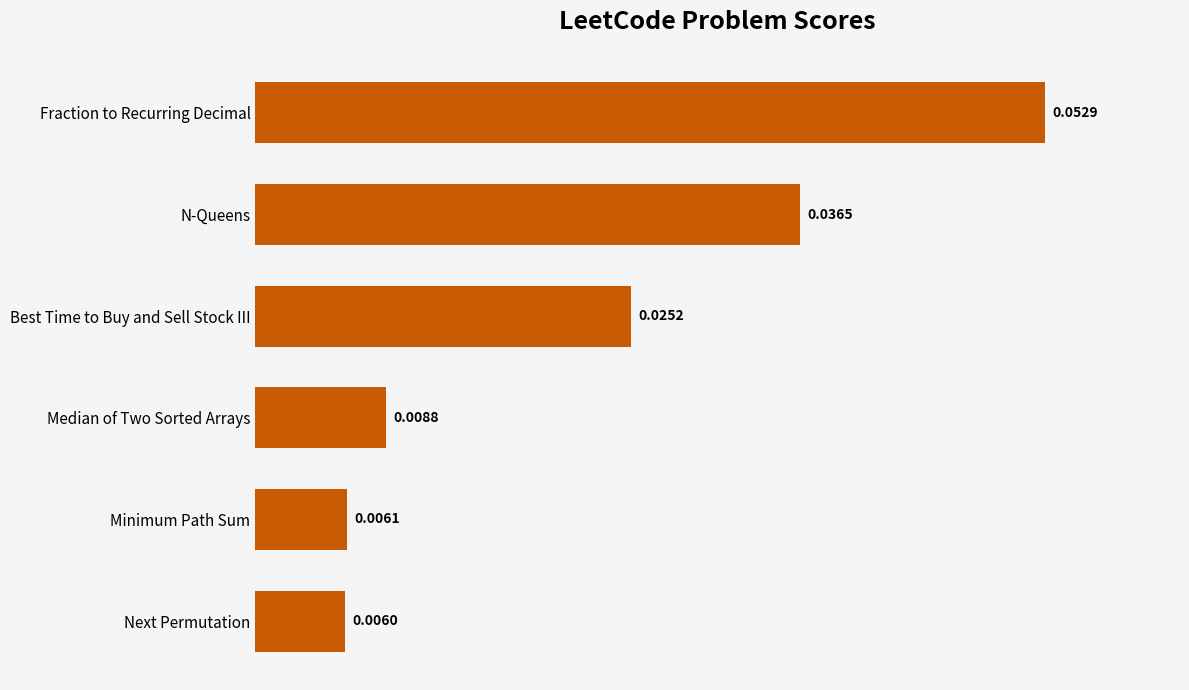

Rank the categories by value from highest to lowest.

Fraction to Recurring Decimal, N-Queens, Best Time to Buy and Sell Stock III, Median of Two Sorted Arrays, Minimum Path Sum, Next Permutation